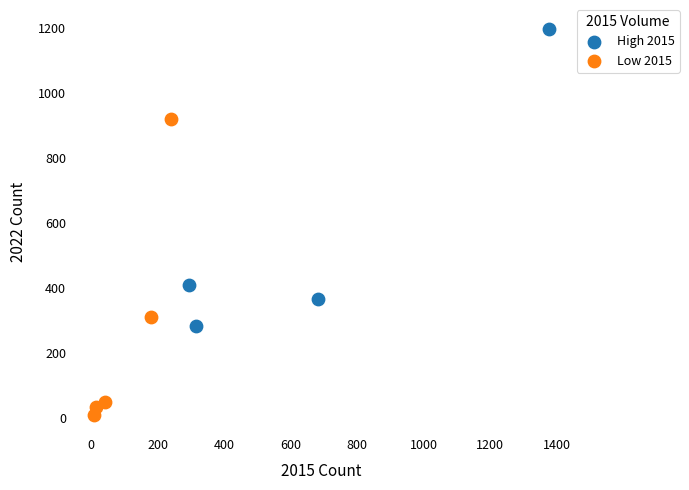

What are all the series names shown in the legend?

High 2015, Low 2015